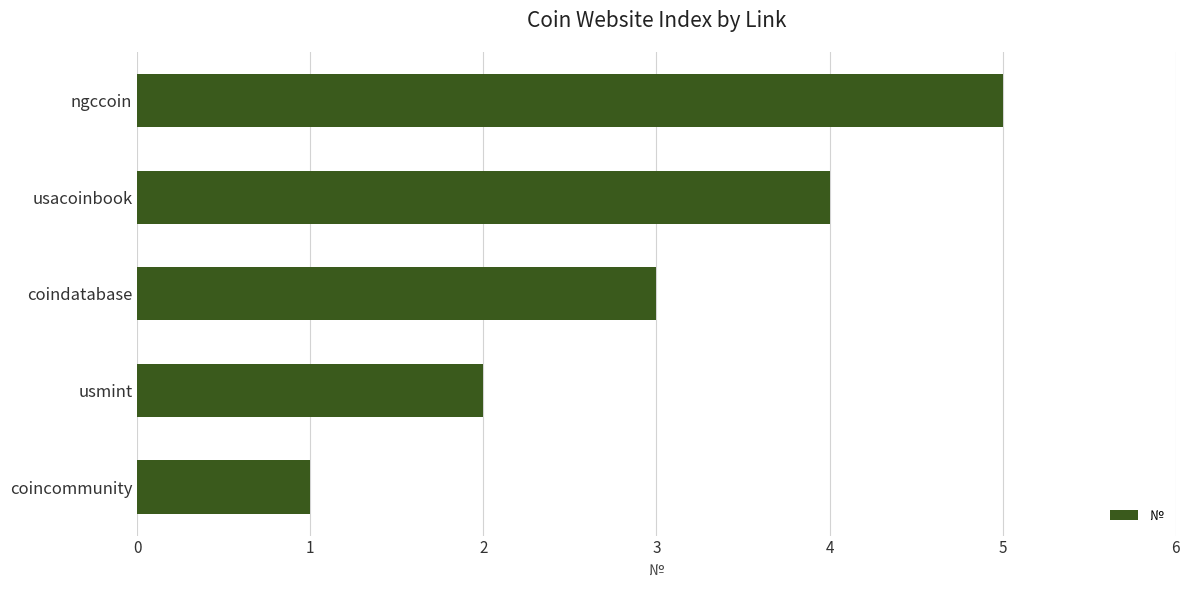

List the labels in order of value, largest first.

ngccoin, usacoinbook, coindatabase, usmint, coincommunity